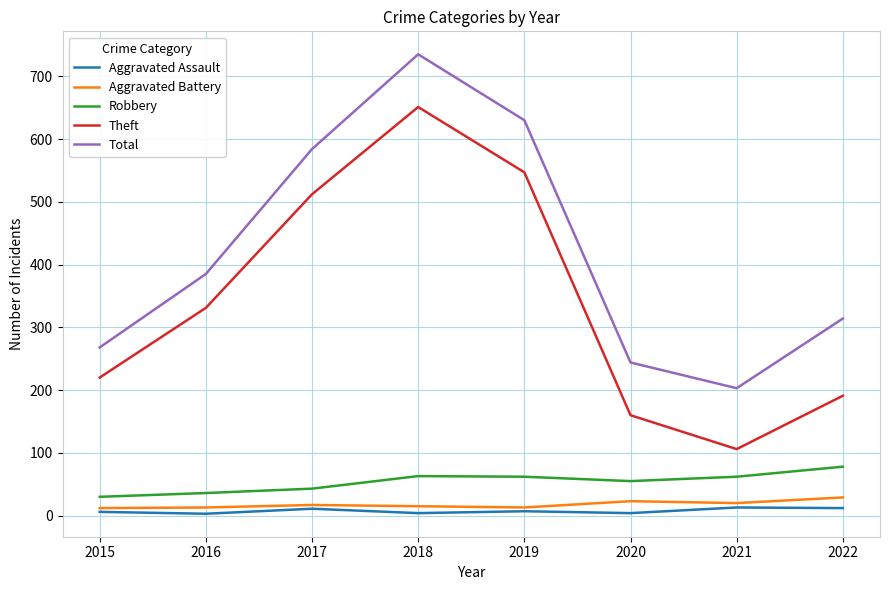

Which category has the lowest value in the Total series?

2021